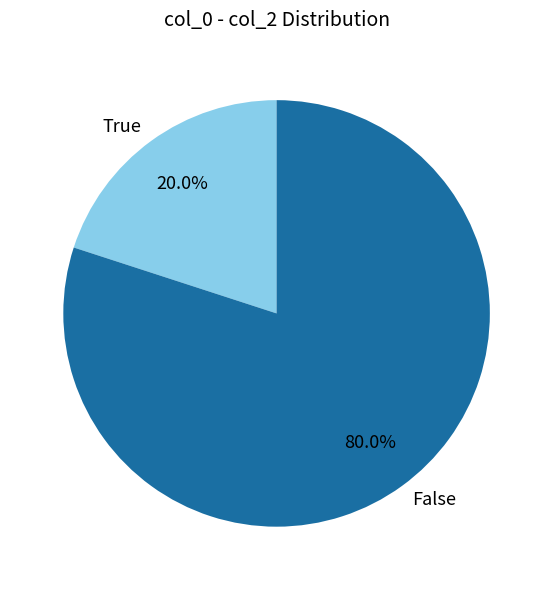

To the nearest percent, what is the average slice percentage?

50%